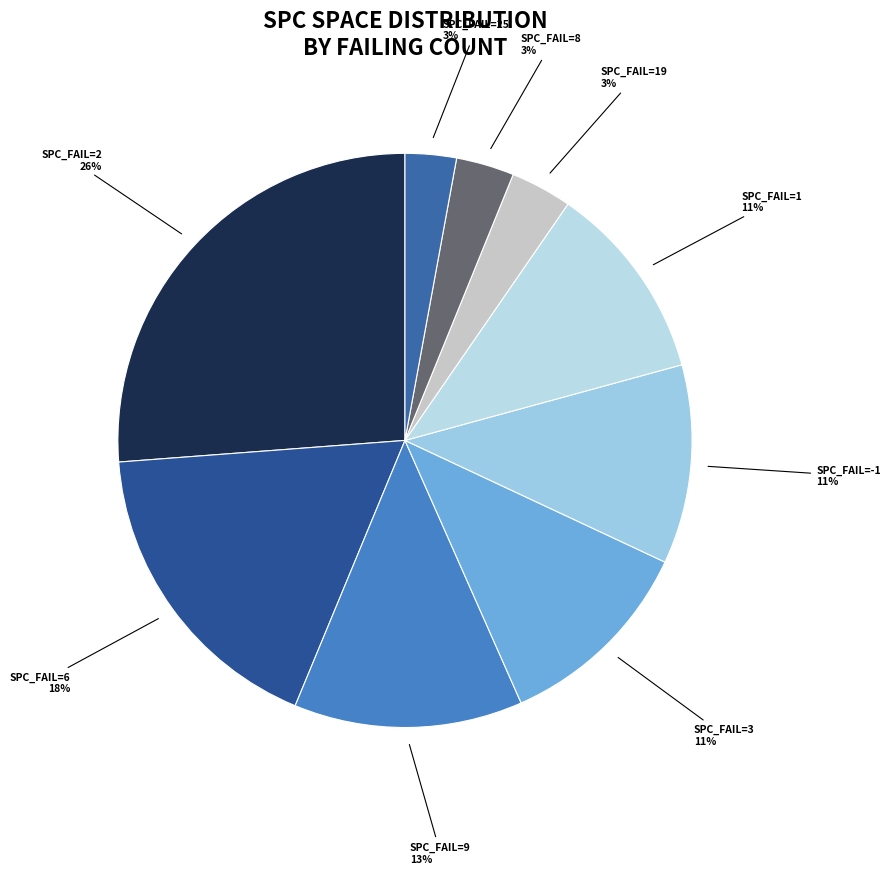

To the nearest percent, what is the average slice percentage?

11%